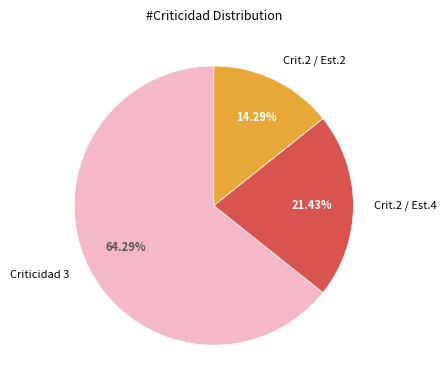

Is there any slice that represents more than half of the pie?

Yes